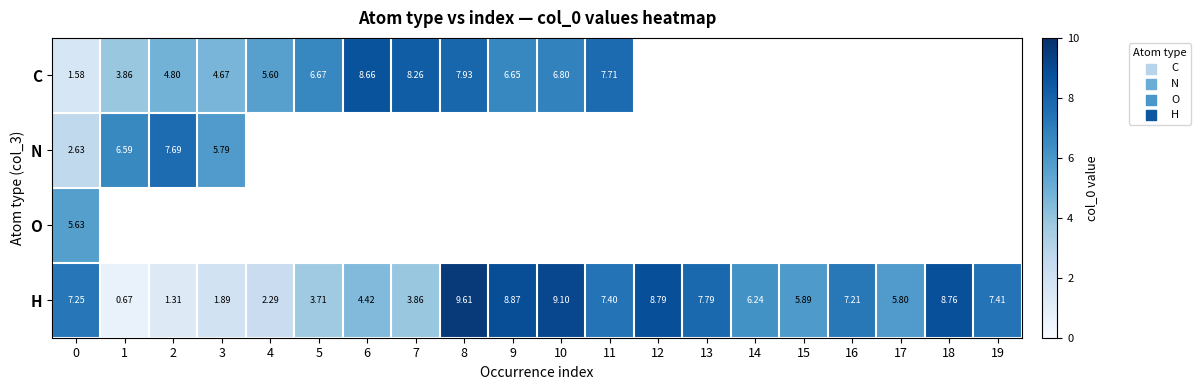

At how many categories does at least one series exceed 2?

20